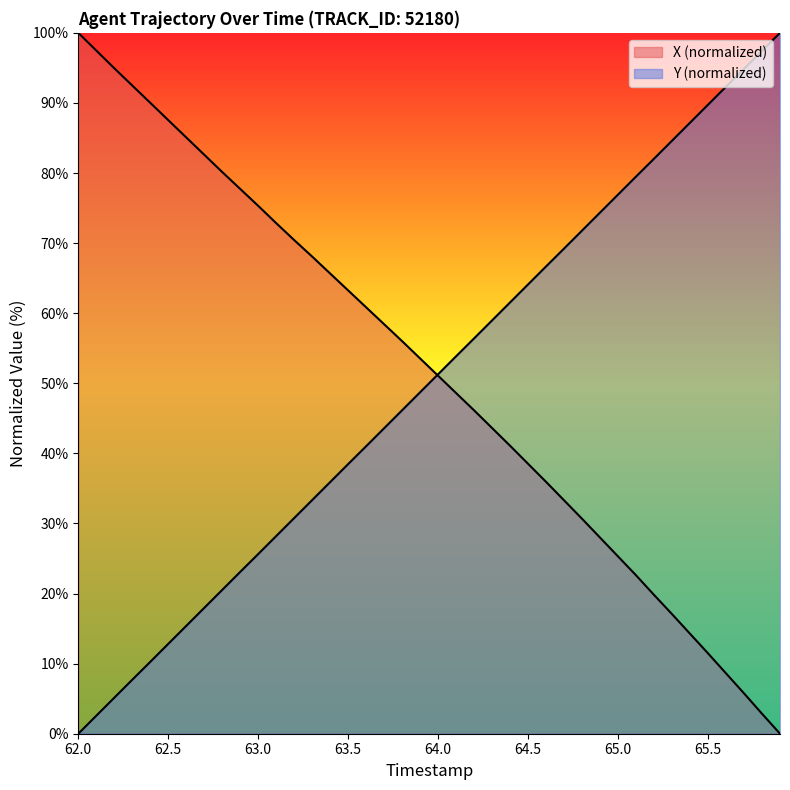

What is the average value of the X series?

51.4